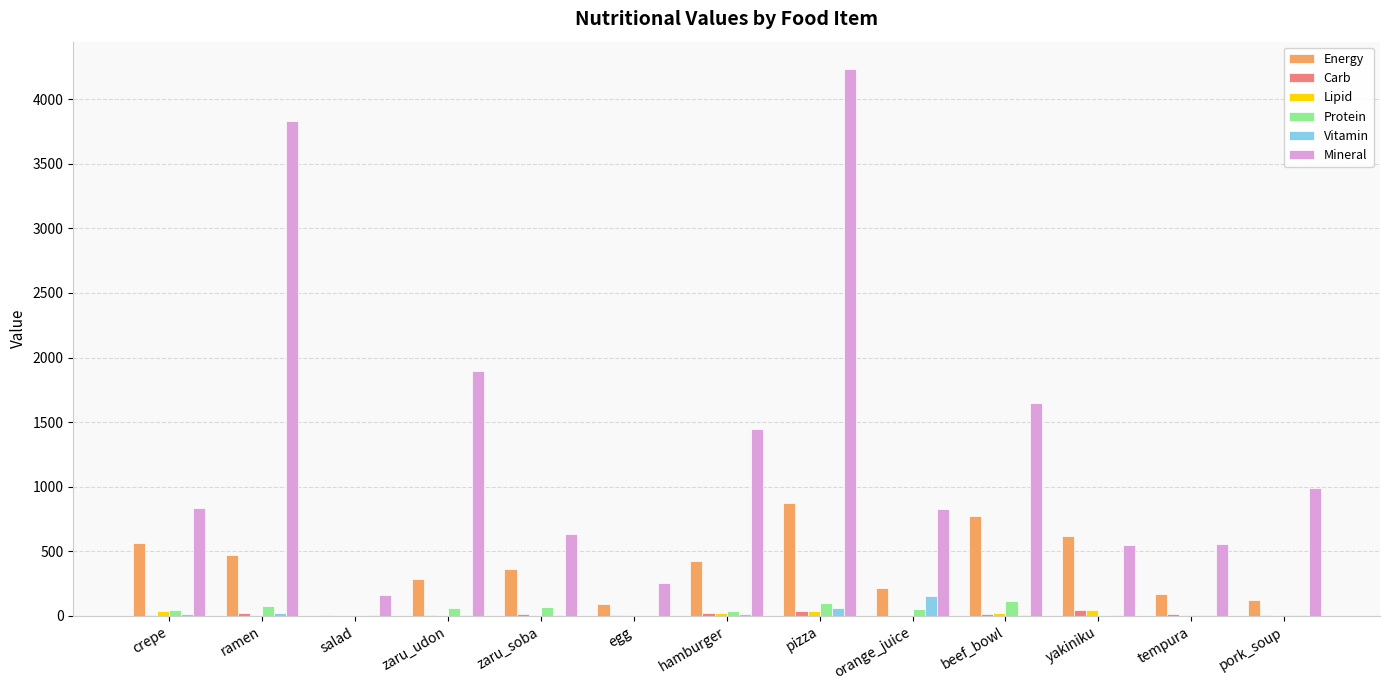

The value of Mineral at zaru_udon is 569.3. True or false?

False